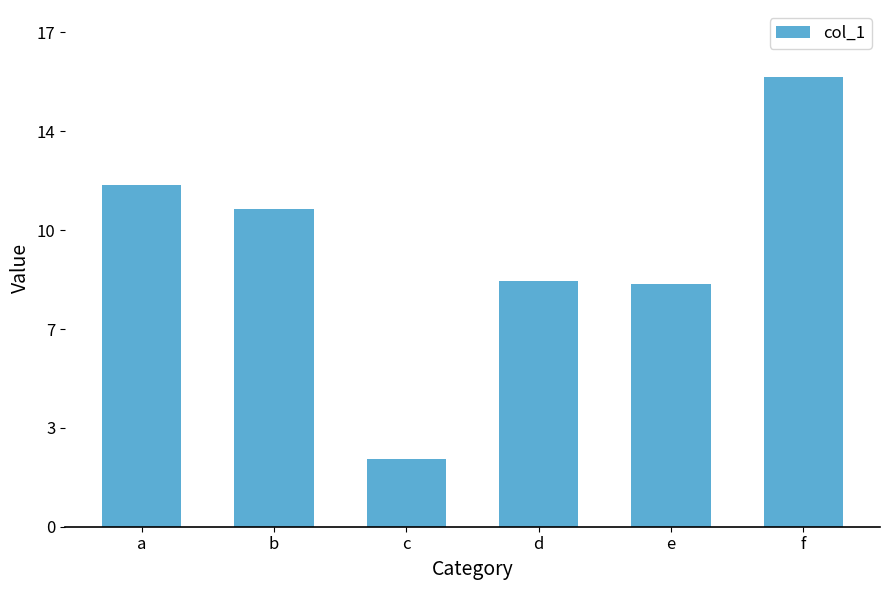

Reading right to left, extract all data points from this chart.

15.5	8.4	8.5	2.4	11.0	11.8